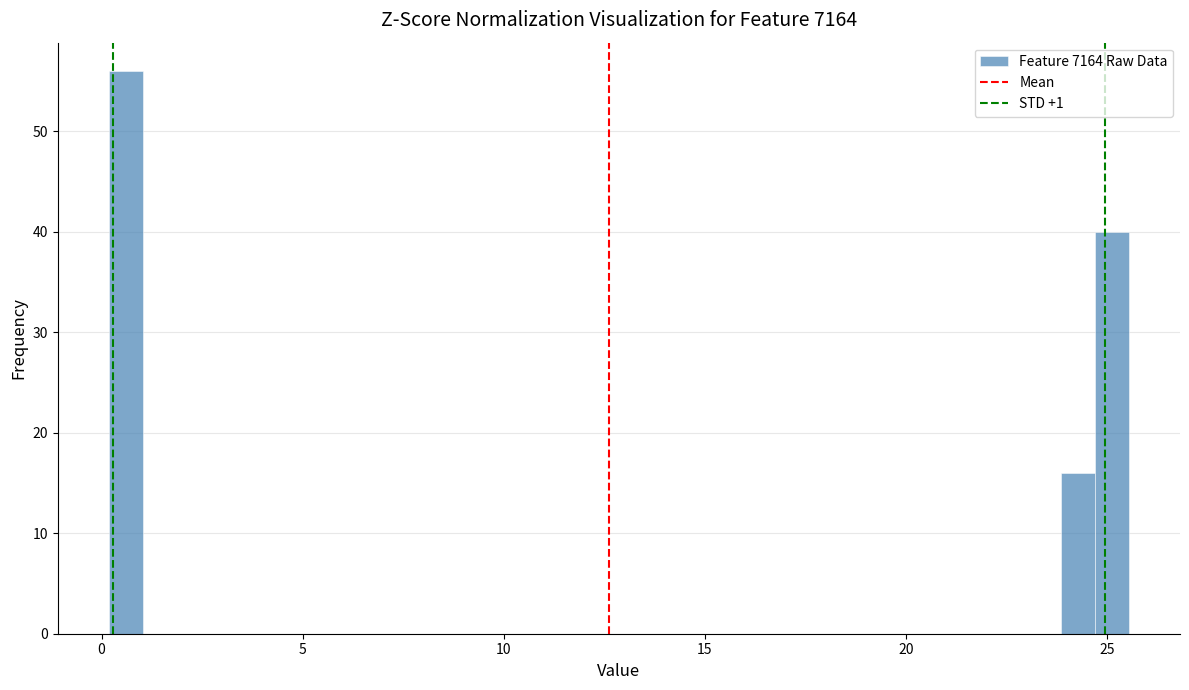

Read against the x-axis, roughly where is the centre of the tallest bar?

0.5